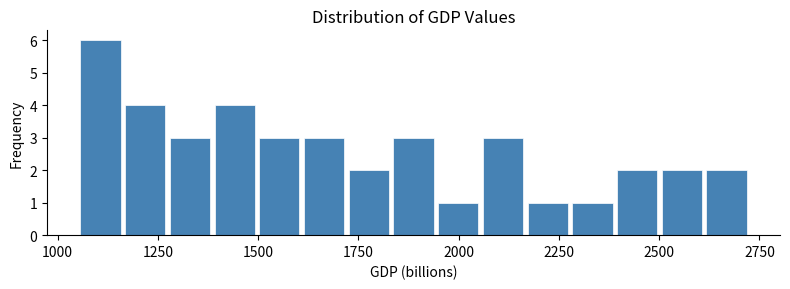

Read against the x-axis, roughly where is the centre of the tallest bar?

1100